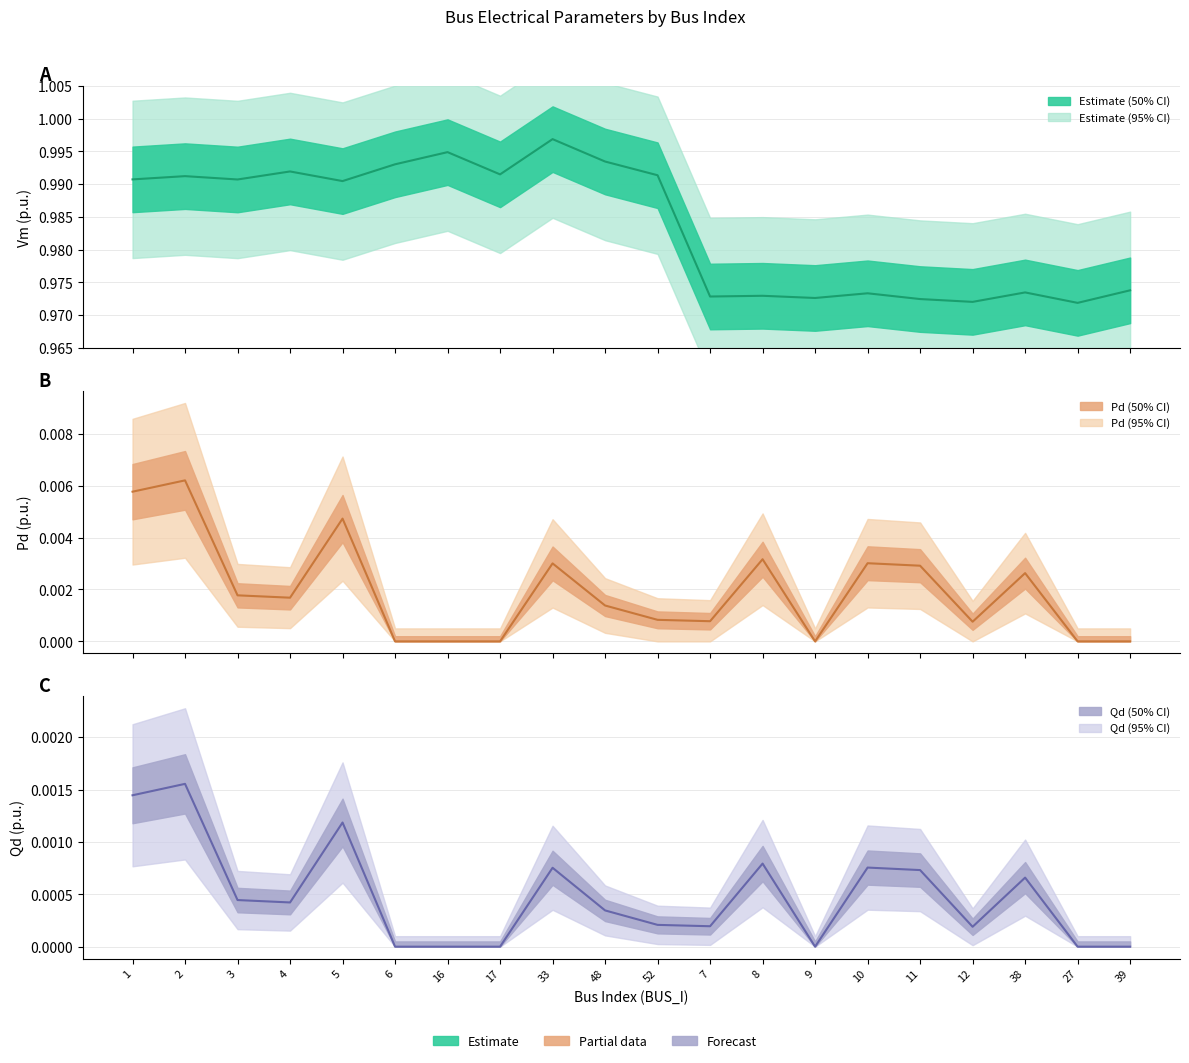

Is this an area chart (filled region under the line)?

No